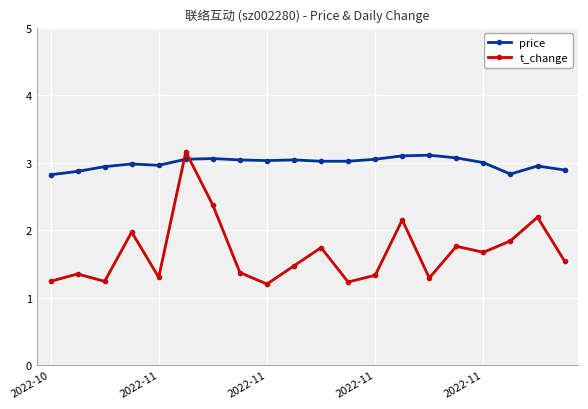

List the series in order of their overall mean, lowest first.

t_change, price